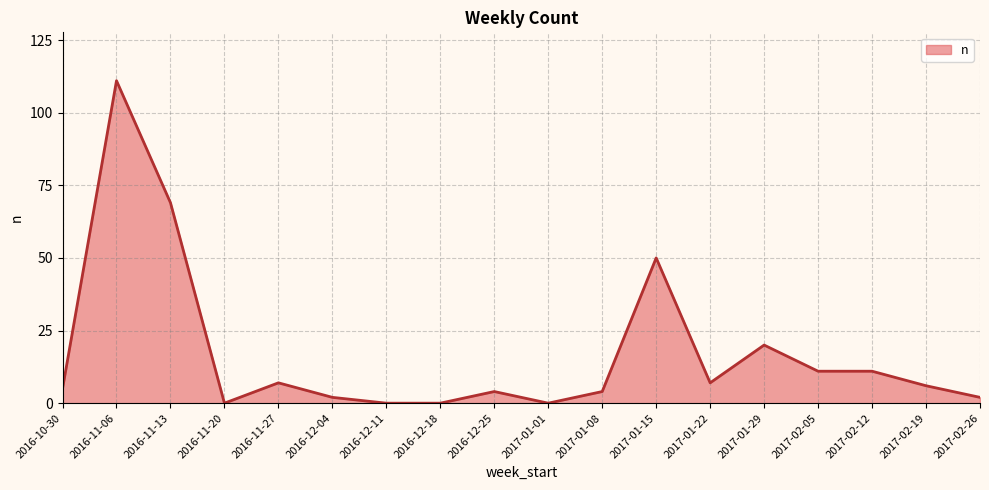

How many distinct data groups are displayed?

1